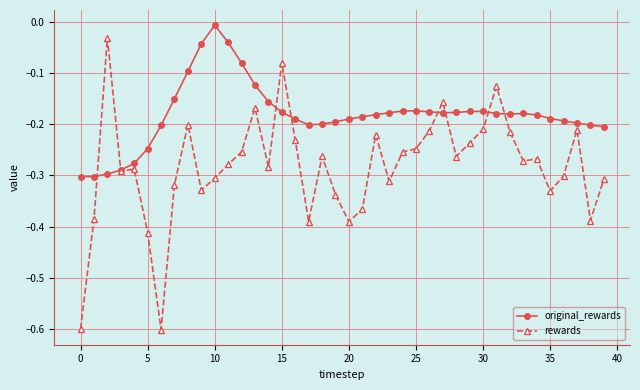

True or false: original_rewards has more than 0 interior local peaks.

True